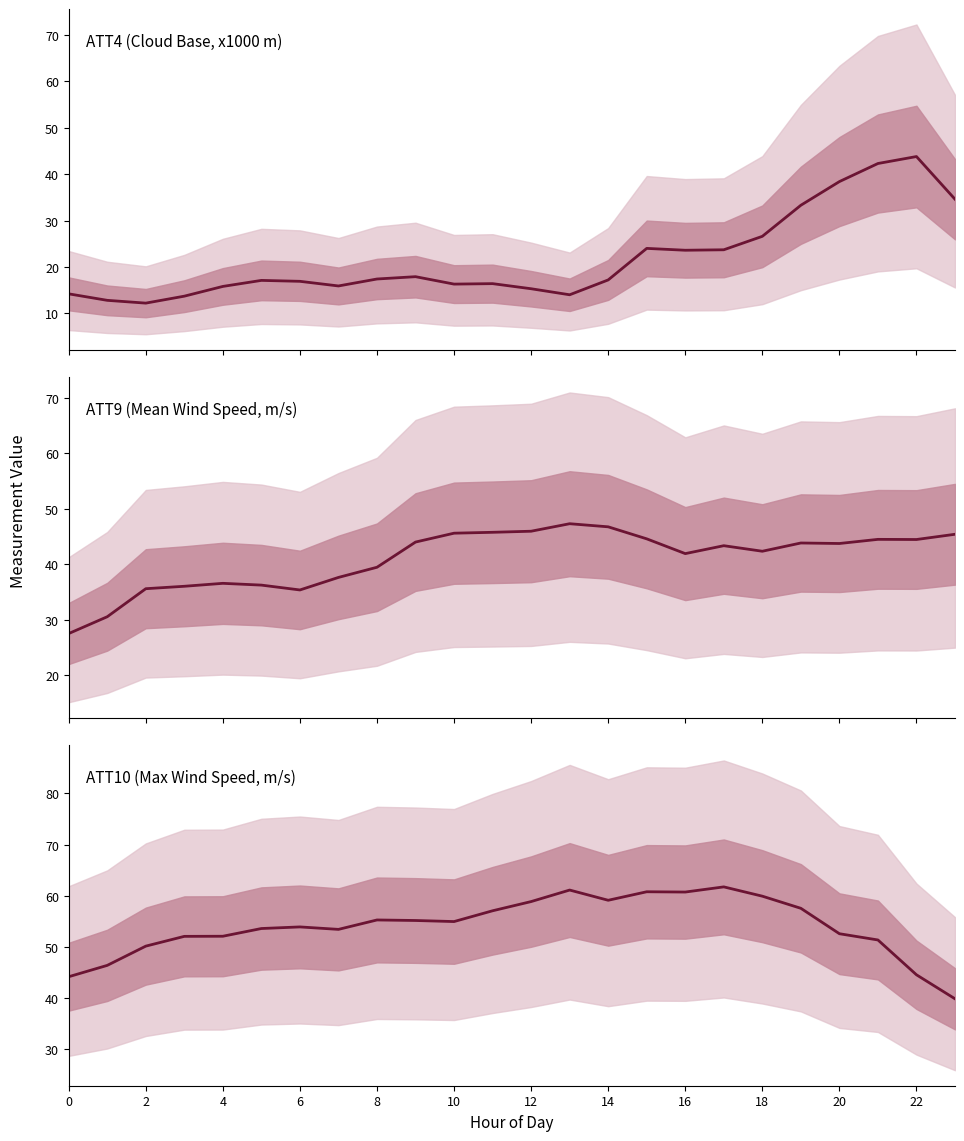

What is the label of the 12th point from the right?

12